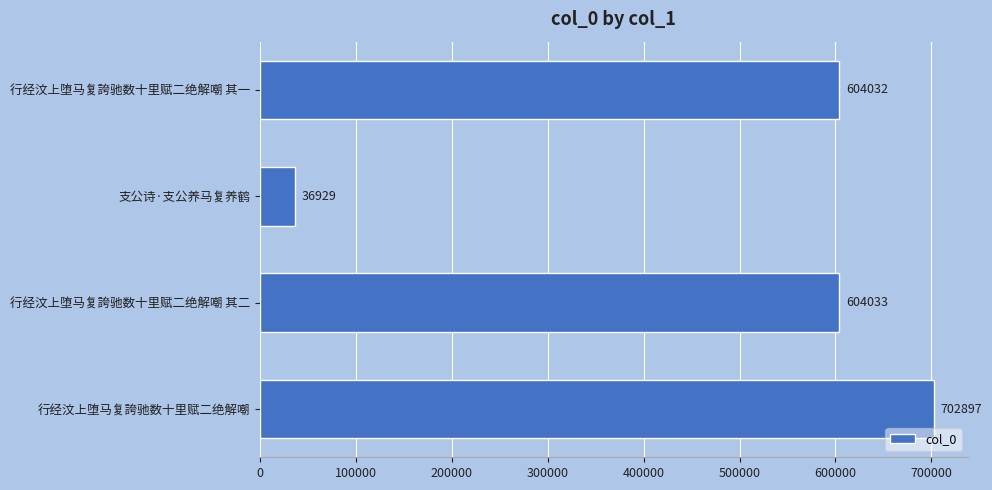

Reading top to bottom, transcribe all the data shown in this chart.

行经汶上堕马复誇驰数十里赋二绝解嘲 其一=604032	支公诗·支公养马复养鹤=36929	行经汶上堕马复誇驰数十里赋二绝解嘲 其二=604033	行经汶上堕马复誇驰数十里赋二绝解嘲=702897